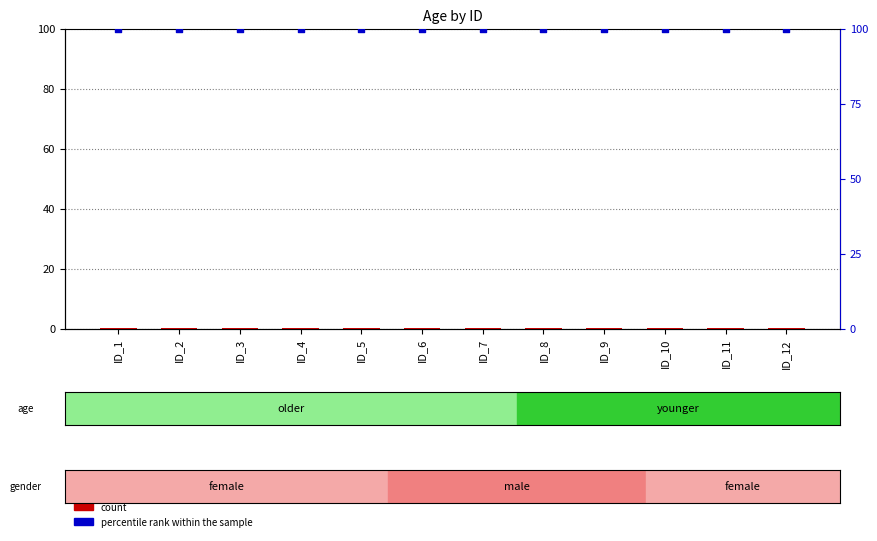

Which series has the largest Y range (max minus min)?

count